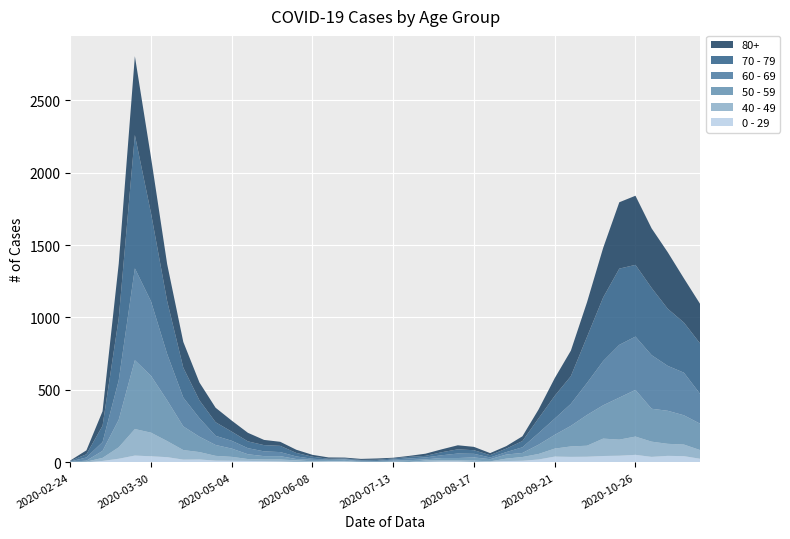

Reading left to right, extract all data points from this chart.

0 - 29: 1	0	10	25	47	42	36	19	20	12	11	10	8	6	2	4	6	5	2	1	2	1	3	6	6	2	5	9	11	20	40	38	39	44	46	52	38	45	43	25
40 - 49: 0	5	21	79	183	163	111	66	51	33	27	13	12	14	12	3	2	5	1	1	4	2	10	8	8	10	2	17	26	38	55	72	76	120	111	126	105	83	80	60
50 - 59: 3	7	48	190	475	392	281	163	106	75	57	33	23	23	9	10	8	9	3	5	6	12	8	16	16	22	15	28	28	64	95	142	212	230	290	322	227	228	202	182
60 - 69: 2	22	61	272	634	514	320	199	128	63	54	42	33	28	18	8	3	3	6	3	8	12	13	19	31	25	12	17	39	80	112	152	221	305	364	368	370	310	294	206
70 - 79: 4	22	113	427	920	608	365	206	123	94	63	47	43	43	24	14	6	5	5	8	7	11	11	21	29	25	16	24	43	102	157	191	318	439	526	495	464	394	346	348
80+: 3	27	100	377	544	385	255	178	123	100	76	59	36	28	22	13	9	6	7	9	5	7	15	20	28	23	14	17	33	61	122	176	239	342	458	477	411	390	305	273